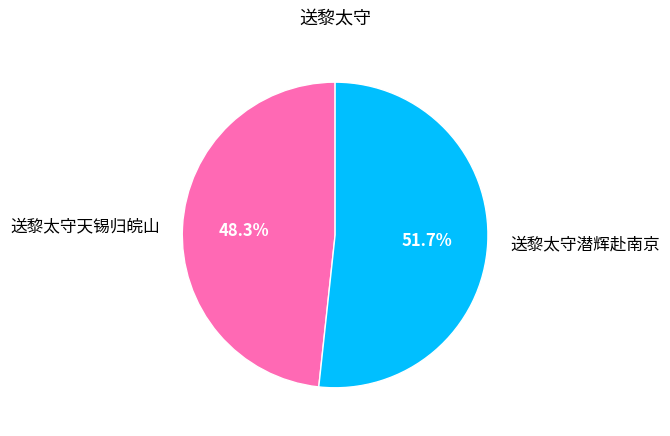

What portion of the pie excludes 送黎太守天锡归皖山?

51.7%